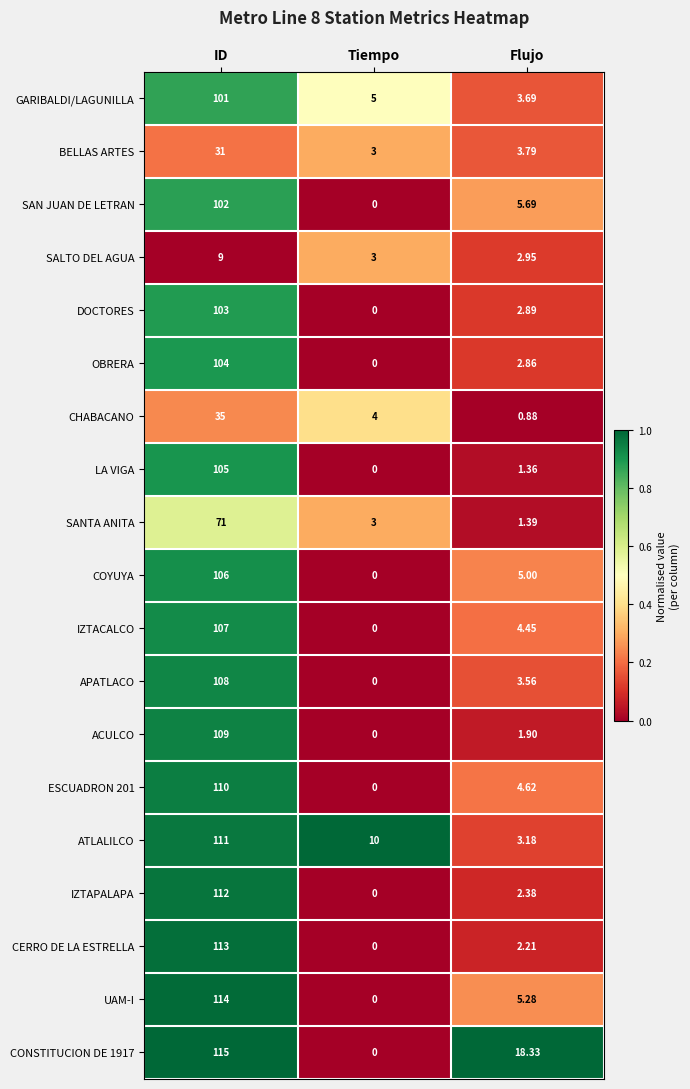

List the series in order of their peak value, lowest first.

SALTO DEL AGUA, BELLAS ARTES, CHABACANO, SANTA ANITA, GARIBALDI/LAGUNILLA, SAN JUAN DE LETRAN, DOCTORES, OBRERA, LA VIGA, COYUYA, IZTACALCO, APATLACO, ACULCO, ESCUADRON 201, ATLALILCO, IZTAPALAPA, CERRO DE LA ESTRELLA, UAM-I, CONSTITUCION DE 1917